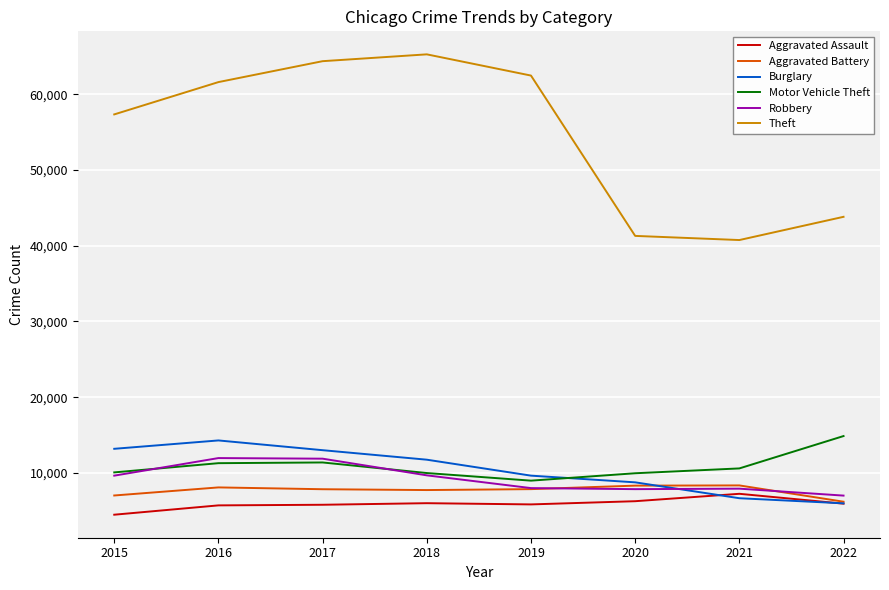

What is the spread (max minus min) of values at 2021?

34099